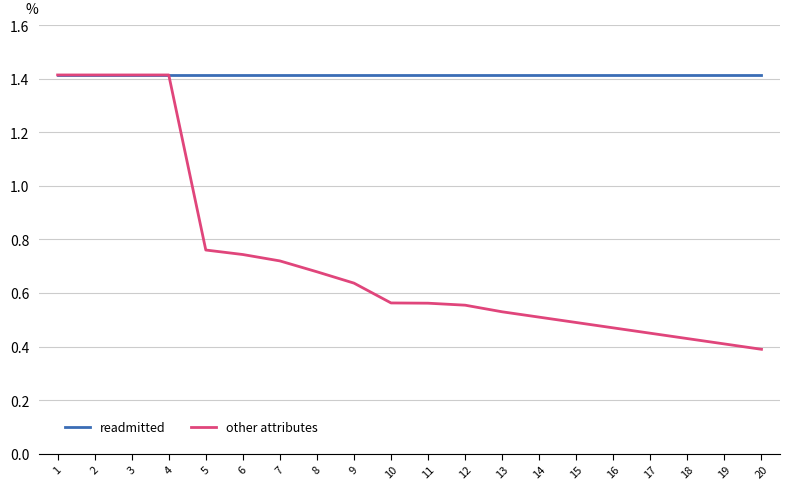

How many lines are shown in the chart?

2